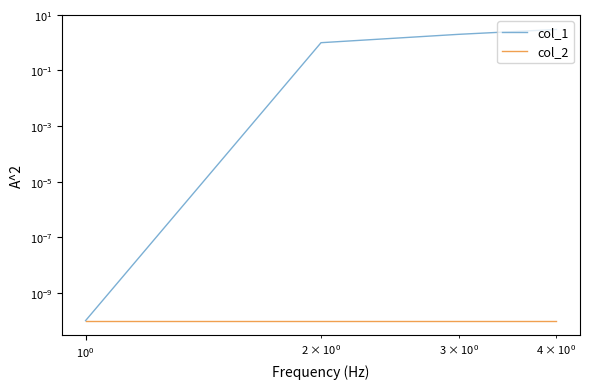

True or false: col_1 and col_2 cross at least once.

False